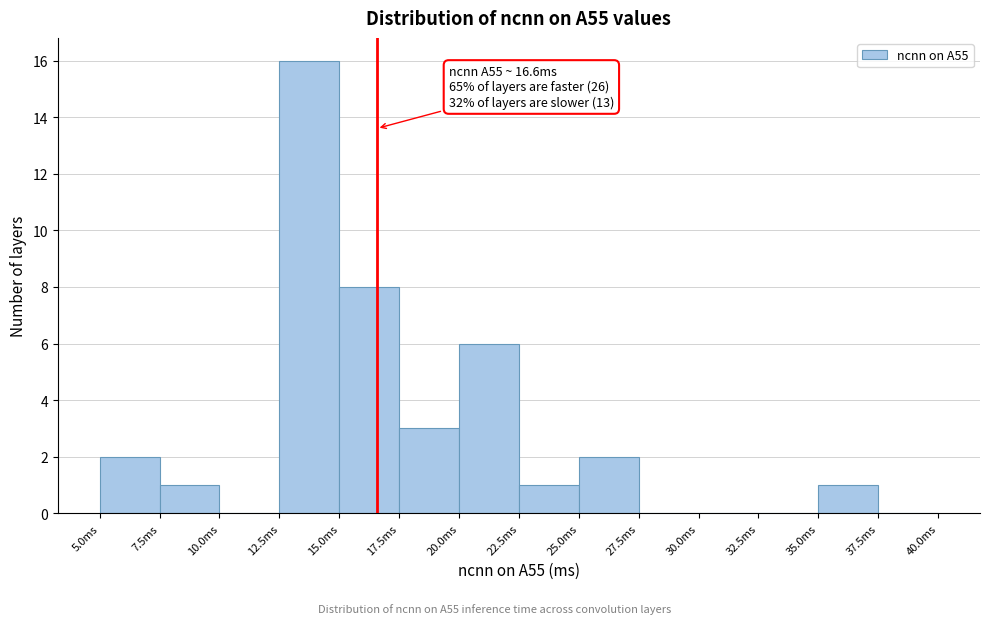

Which range on the x-axis has the tallest bar?

12.5 to 15.0